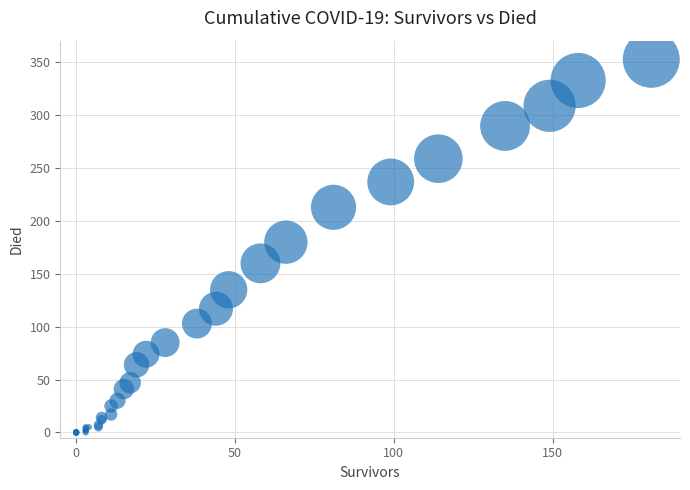

What Y value in the scatter plot is closest to 176?

180